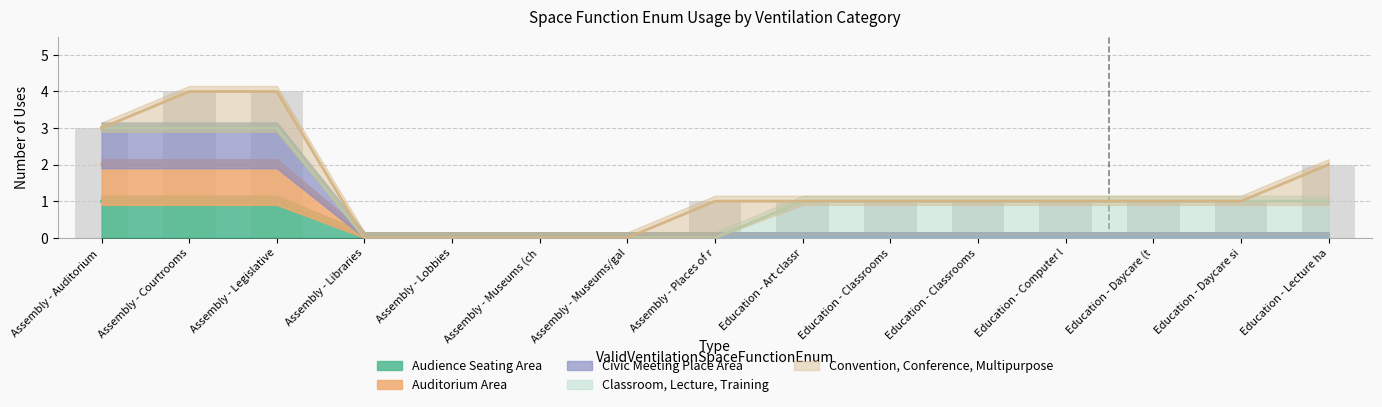

Which series has the largest range (max minus min)?

Civic Meeting Place Area